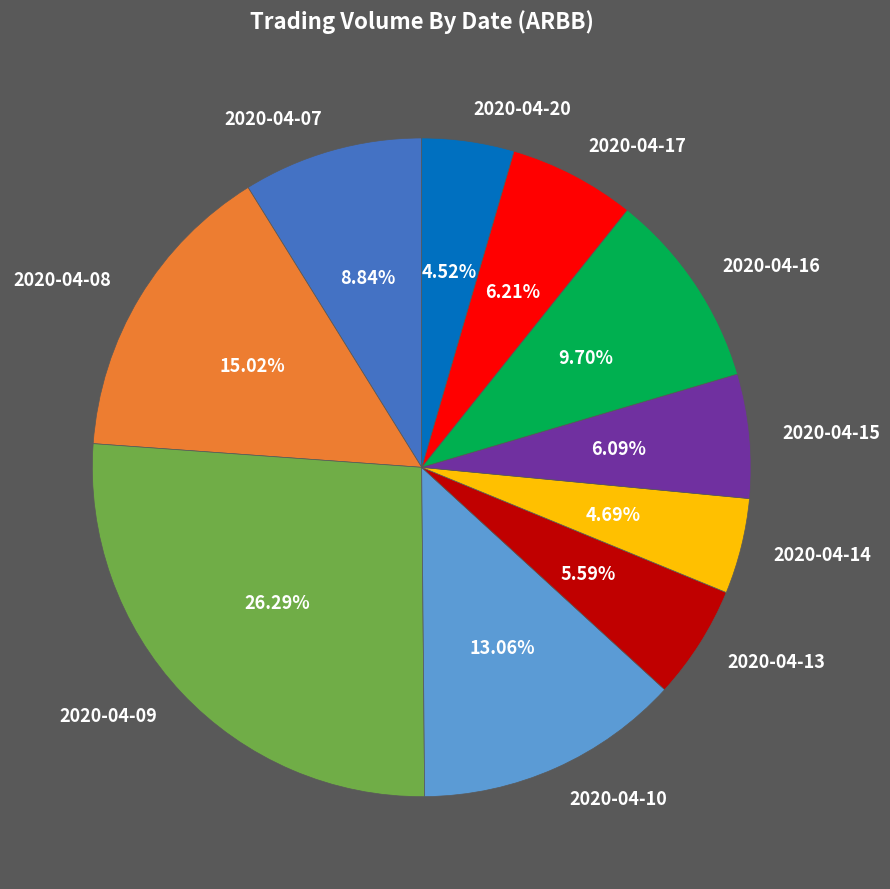

To the nearest percent, what percentage of the pie is 2020-04-07?

9%